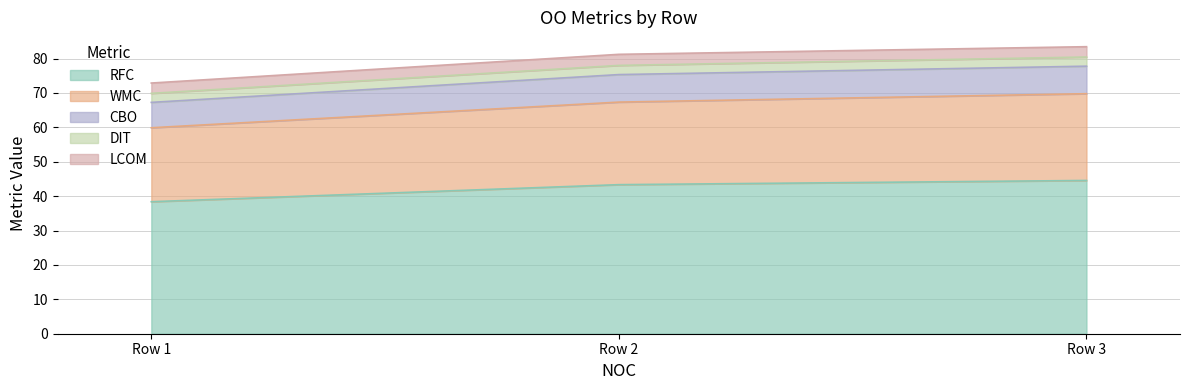

Is the value of WMC at 0 greater than the value of LCOM at 0?

Yes